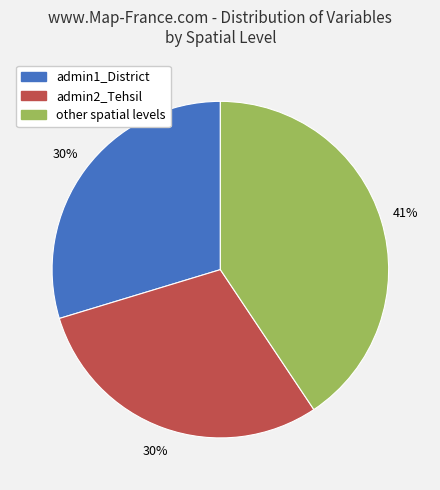

What is the largest slice in the pie chart?

other